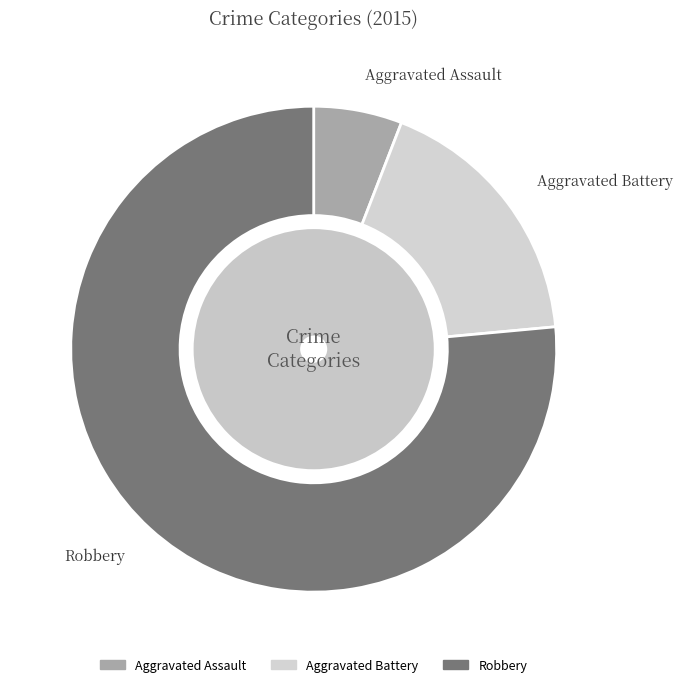

What percentage is NOT represented by Aggravated Battery?

82.4%